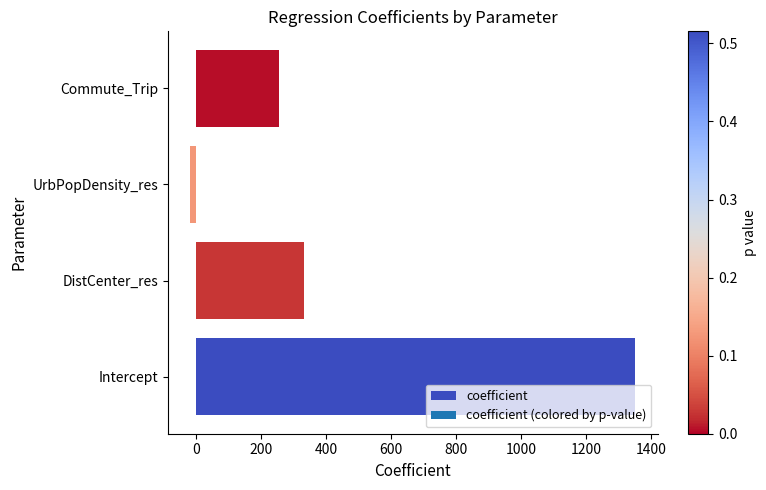

True or false: the data shows 332.8 at DistCenter_res.

True